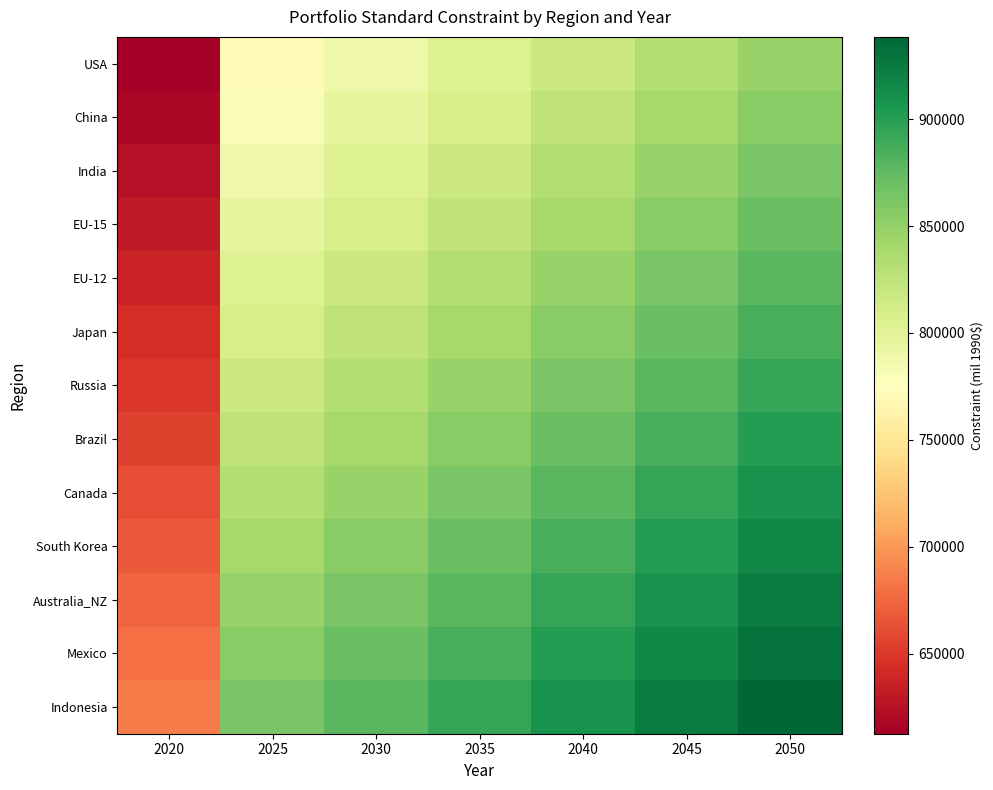

Reading right to left, transcribe all the data shown in this chart.

USA: 2050=847668.5	2045=832531.5	2040=817394.6	2035=802257.6	2030=787120.7	2025=771983.8	2020=612480.6
China: 2050=855236.9	2045=840100.0	2040=824963.1	2035=809826.1	2030=794689.2	2025=779552.2	2020=618605.4
India: 2050=862805.4	2045=847668.5	2040=832531.5	2035=817394.6	2030=802257.6	2025=787120.7	2020=624730.2
EU-15: 2050=870373.9	2045=855236.9	2040=840100.0	2035=824963.1	2030=809826.1	2025=794689.2	2020=630855.0
EU-12: 2050=877942.3	2045=862805.4	2040=847668.5	2035=832531.5	2030=817394.6	2025=802257.6	2020=636979.8
Japan: 2050=885510.8	2045=870373.9	2040=855236.9	2035=840100.0	2030=824963.1	2025=809826.1	2020=643104.6
Russia: 2050=893079.3	2045=877942.3	2040=862805.4	2035=847668.5	2030=832531.5	2025=817394.6	2020=649229.4
Brazil: 2050=900647.7	2045=885510.8	2040=870373.9	2035=855236.9	2030=840100.0	2025=824963.1	2020=655354.2
Canada: 2050=908216.2	2045=893079.3	2040=877942.3	2035=862805.4	2030=847668.5	2025=832531.5	2020=661479.0
South Korea: 2050=915784.7	2045=900647.7	2040=885510.8	2035=870373.9	2030=855236.9	2025=840100.0	2020=667603.8
Australia_NZ: 2050=923353.1	2045=908216.2	2040=893079.3	2035=877942.3	2030=862805.4	2025=847668.5	2020=673728.6
Mexico: 2050=930921.6	2045=915784.7	2040=900647.7	2035=885510.8	2030=870373.9	2025=855236.9	2020=679853.4
Indonesia: 2050=938490.1	2045=923353.1	2040=908216.2	2035=893079.3	2030=877942.3	2025=862805.4	2020=685978.2